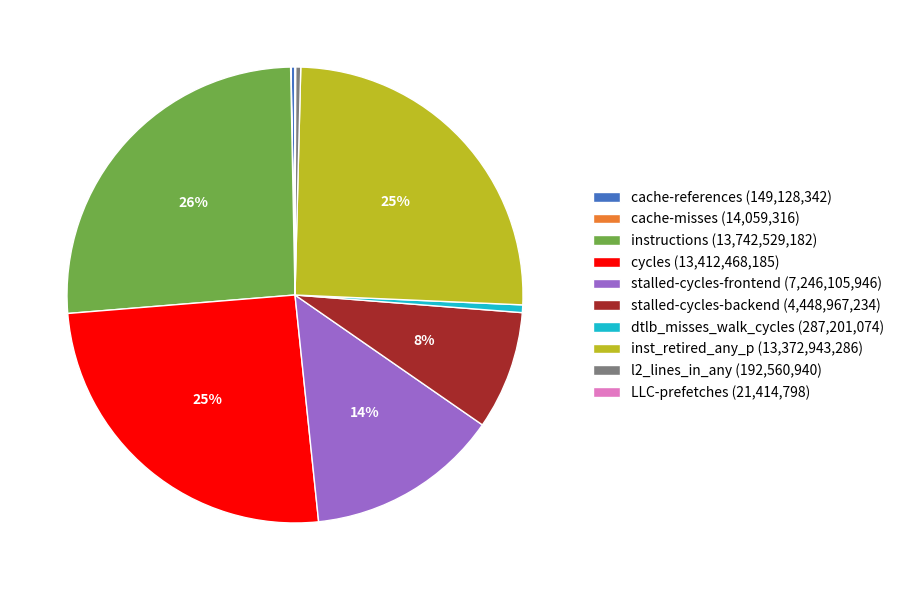

To the nearest percent, what portion does instructions represent?

26%